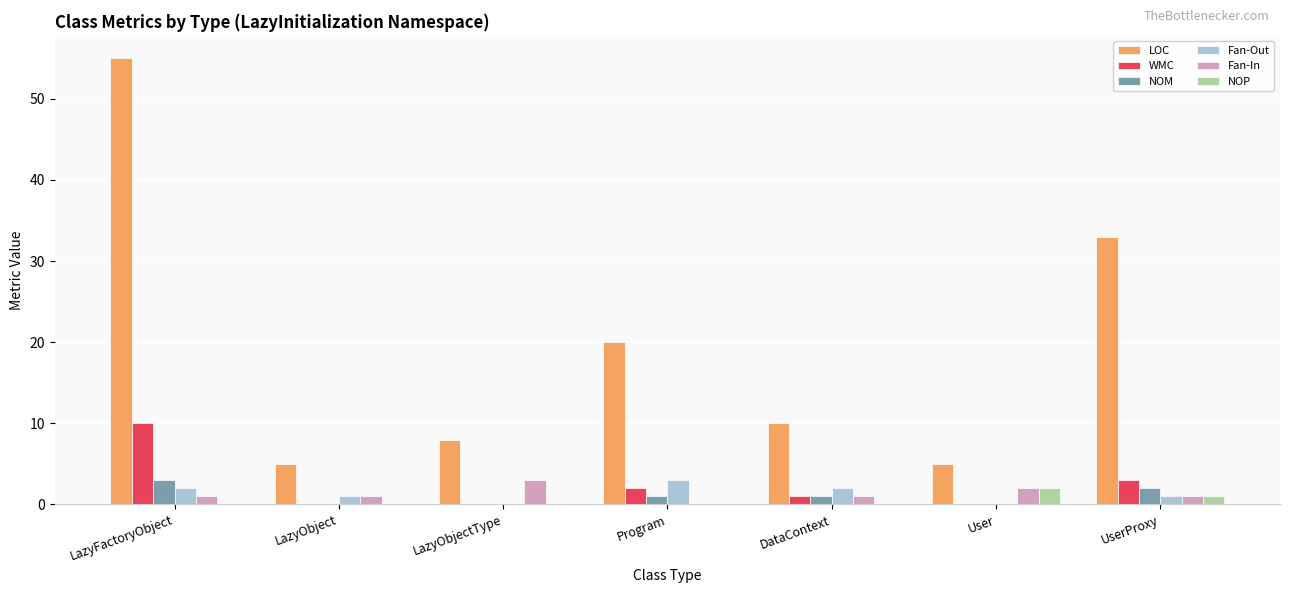

What is the difference between the NOM values at UserProxy and LazyFactoryObject?

1